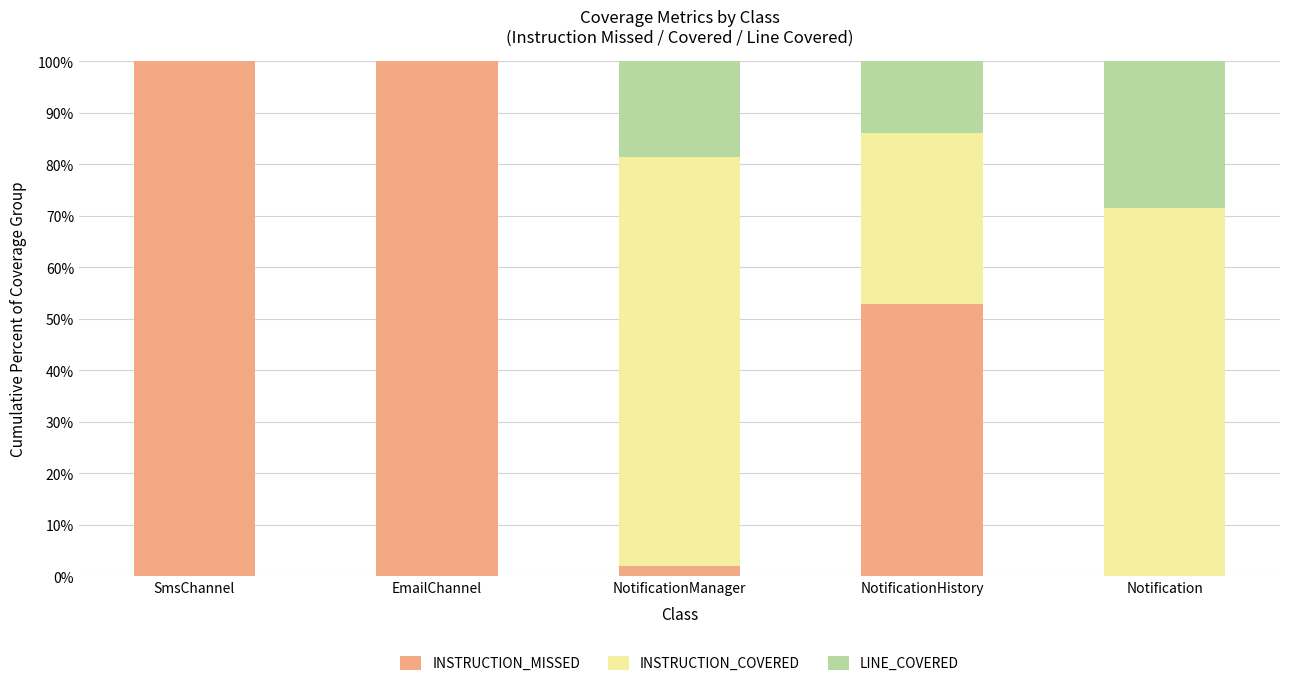

What is the average value of the INSTRUCTION_MISSED series?

50.9